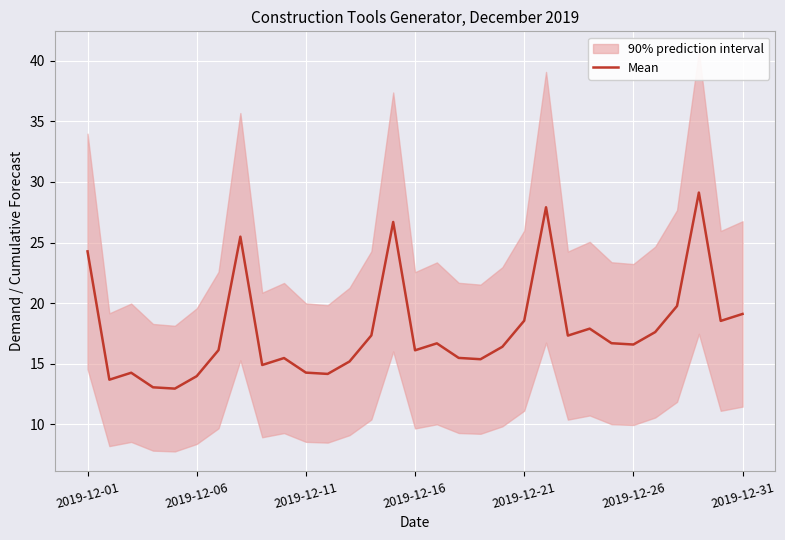

What is the value of the 21st point from the left?

18.6